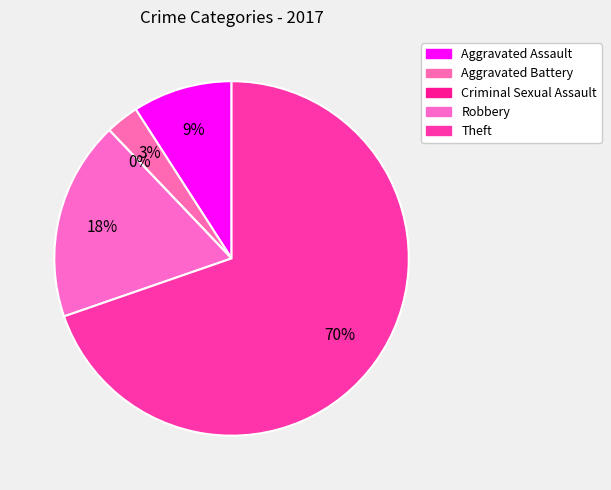

Is it true that Aggravated Assault is 15% of the pie?

False